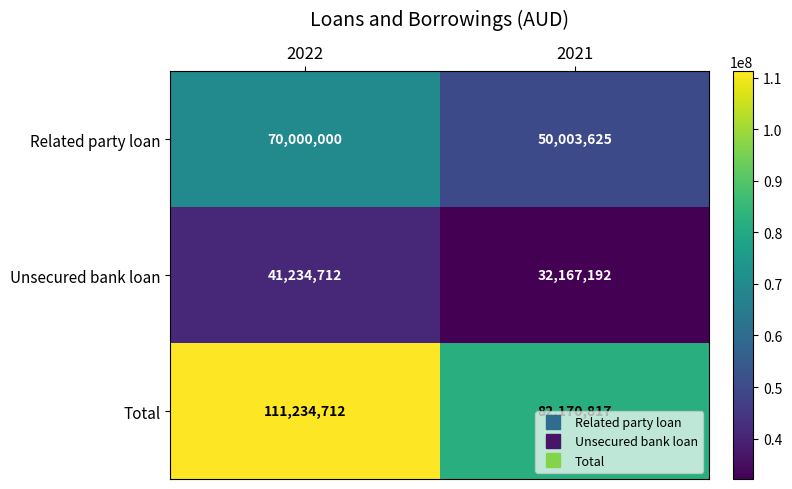

True or false: Unsecured bank loan has a value of 26539626 at 2022.

False